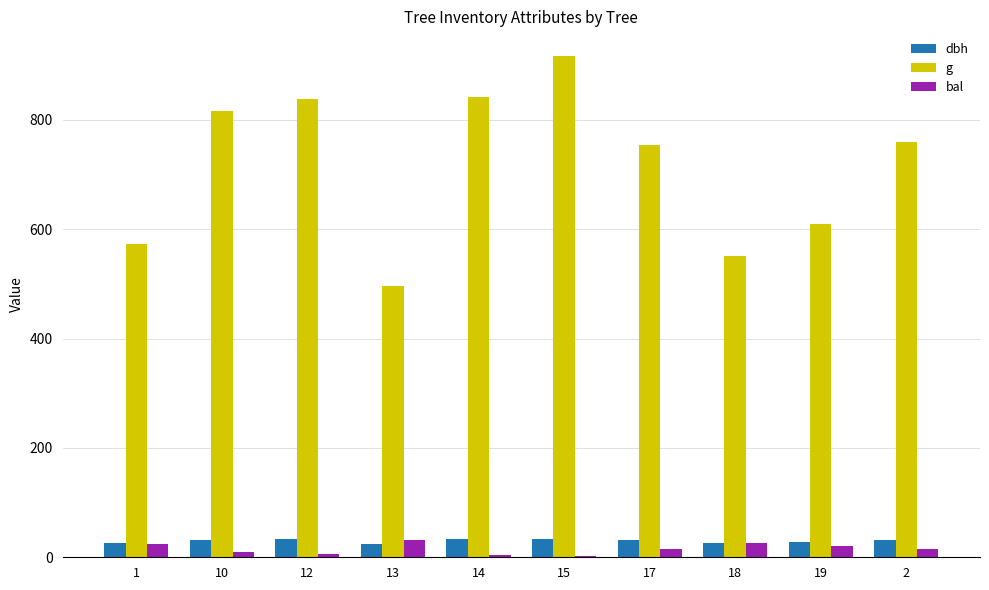

Which series has the largest range (max minus min)?

g